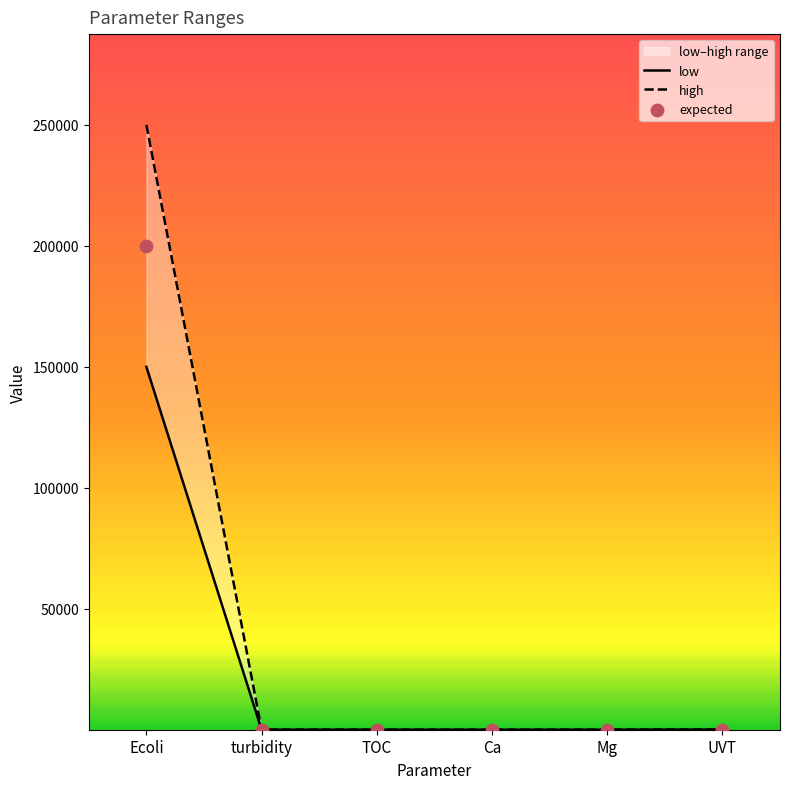

Which series has the largest Y range (max minus min)?

high